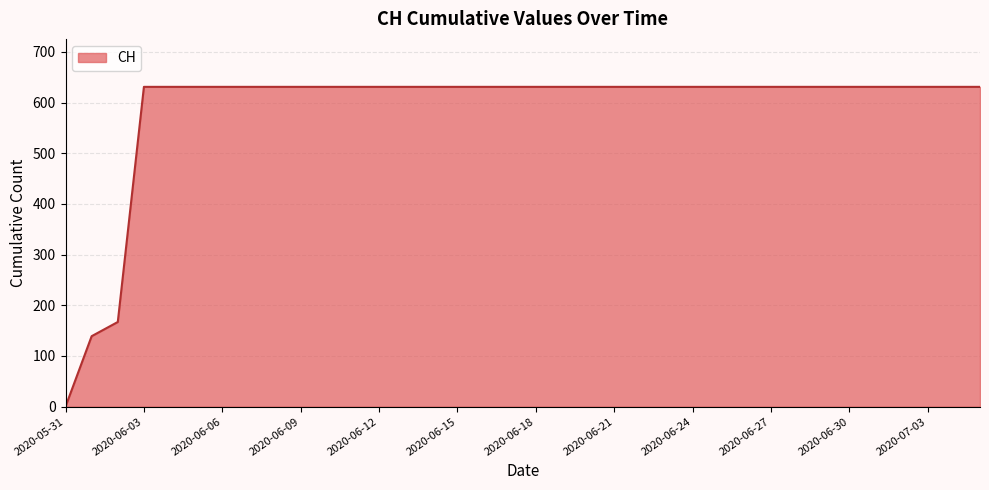

How many lines are shown in the chart?

1